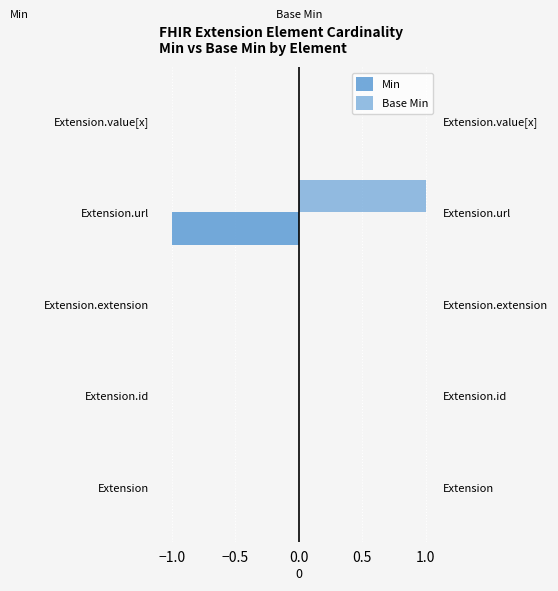

Count the Base Min values in the range 0 to 1.

5